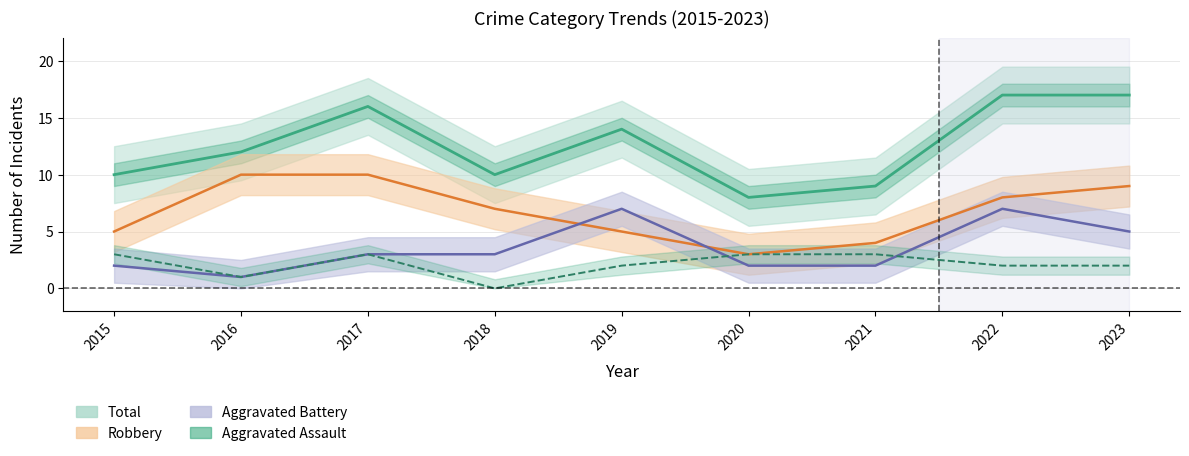

Which category has the highest value across all series?

2022